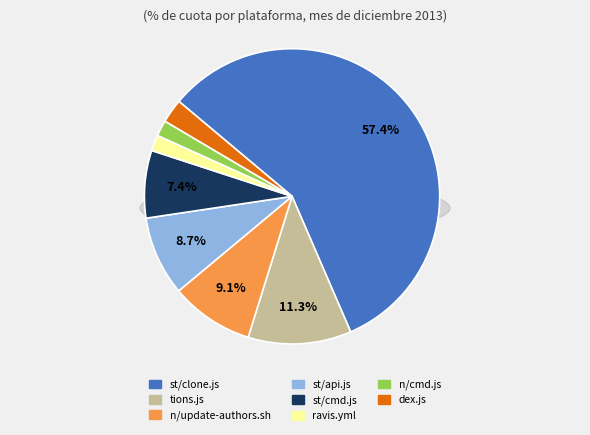

Rank the categories by value from lowest to highest.

ravis.yml, n/cmd.js, dex.js, st/cmd.js, st/api.js, n/update-authors.sh, tions.js, st/clone.js